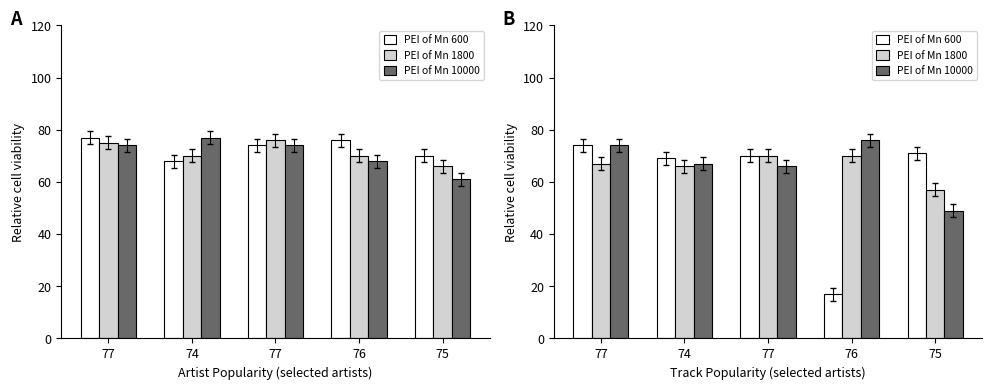

What is the value of the PEI of Mn 1800 bar at the 4th from the left?

70